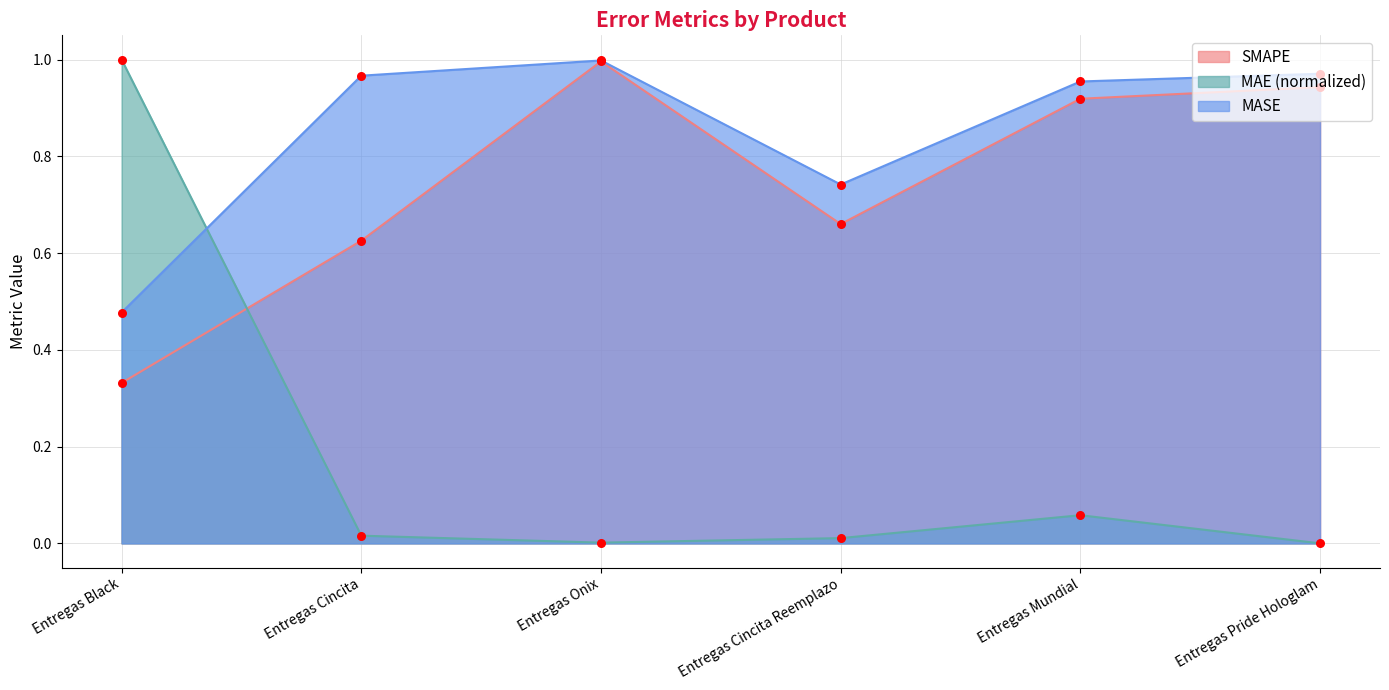

What are all the series names shown in the legend?

SMAPE, MAE (normalized), MASE